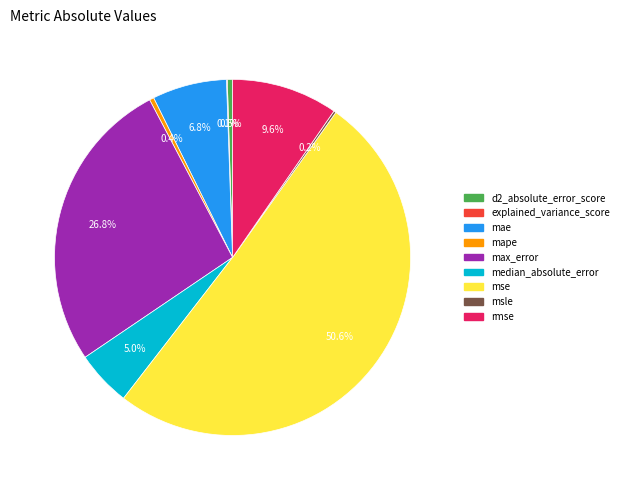

Between rmse and mae, which is larger?

rmse